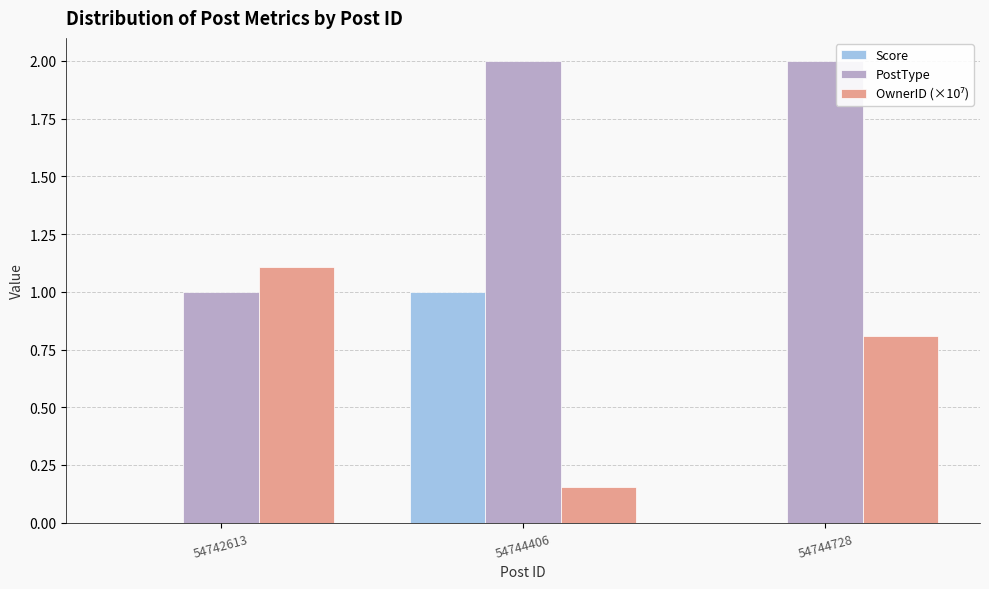

What is the sum of all Score values?

1.0